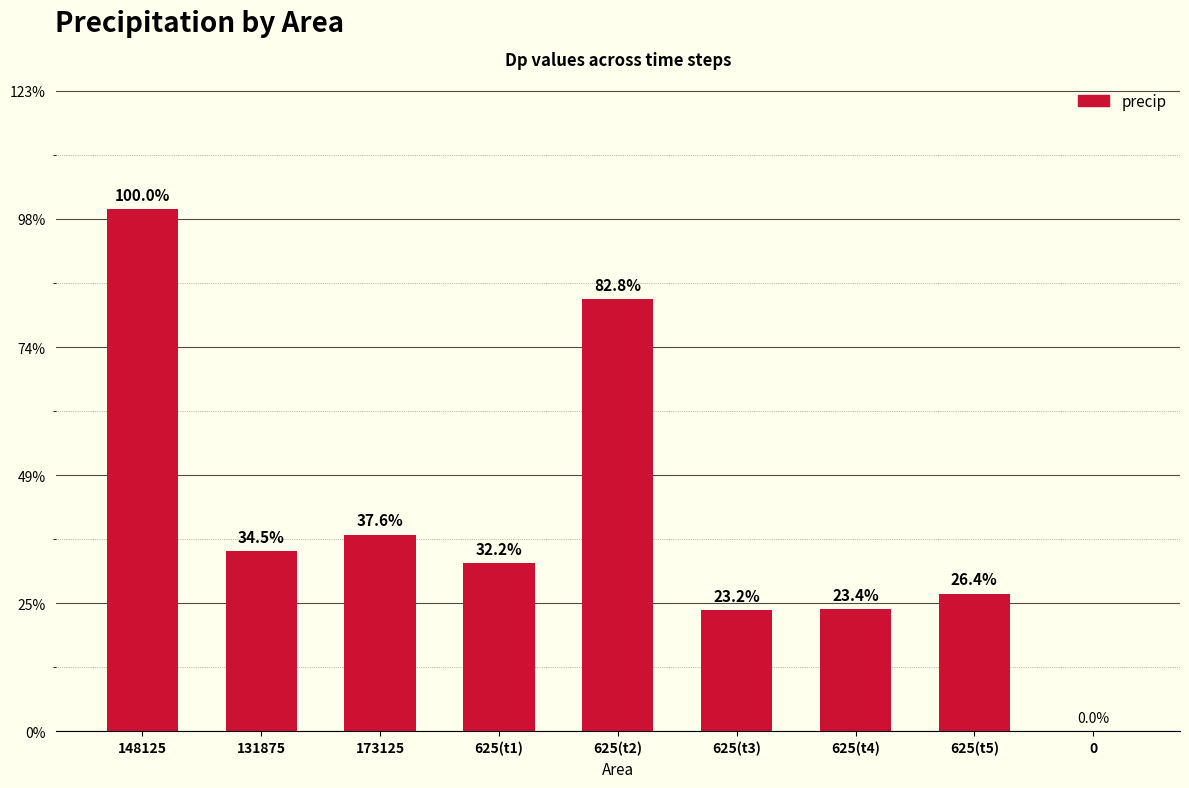

How many values are between 0 and 1?

7